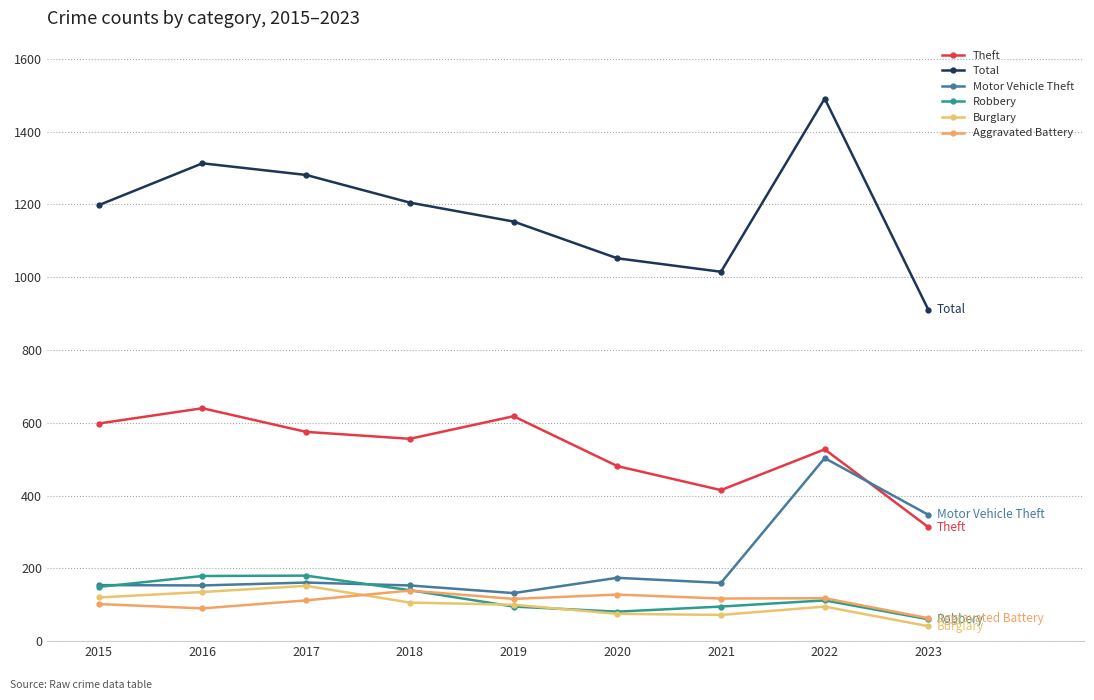

Is it true that Burglary equals 95 at 2022?

True